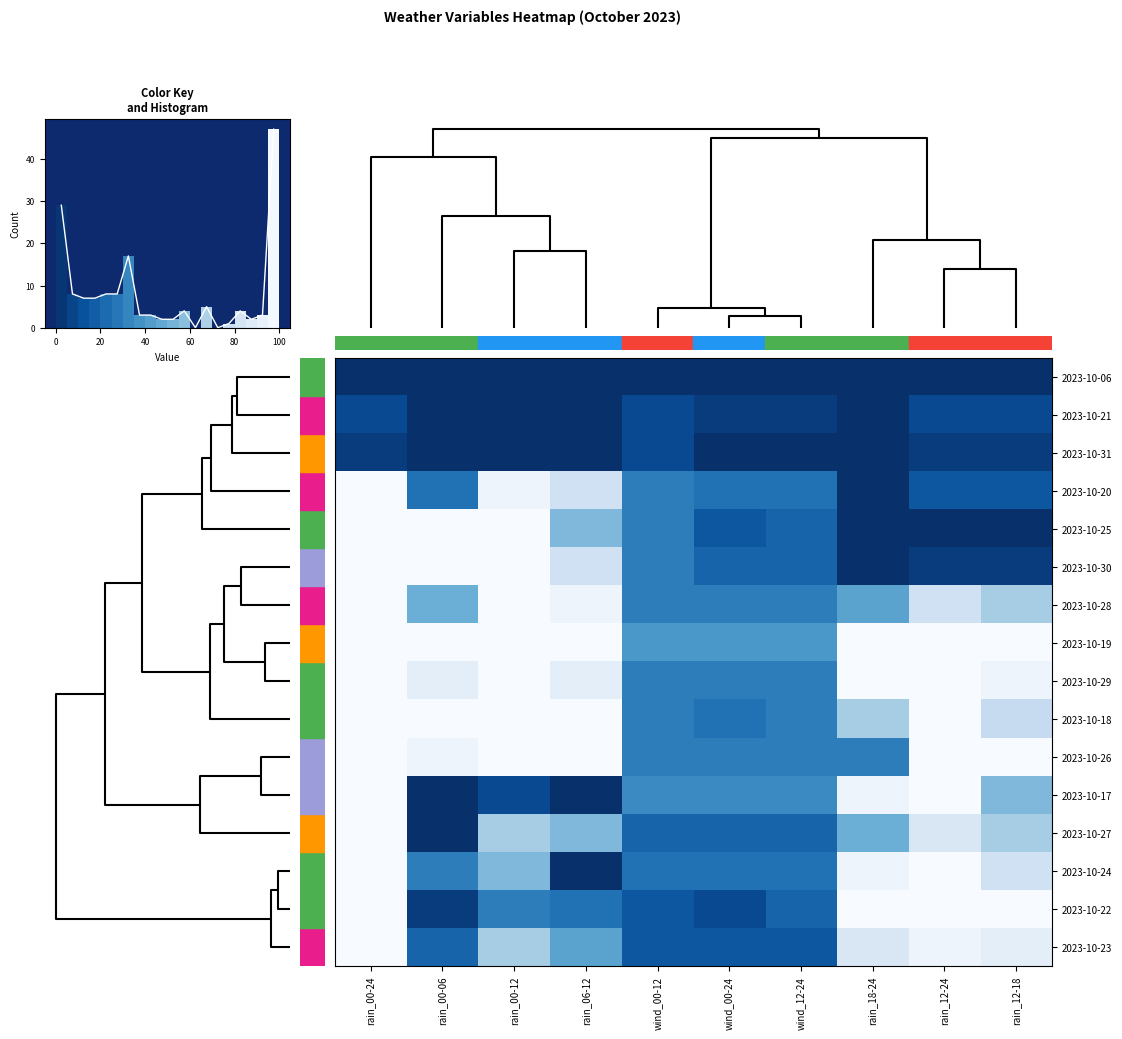

Reading right to left, what are all the values shown in this chart?

row_0: 0	0	0	0	0	0	0	0	0	0
row_1: 10	10	0	5	5	10	0	0	0	10
row_2: 5	5	0	0	0	10	0	0	0	5
row_3: 15	15	0	25	25	30	80	95	25	100
row_4: 0	0	0	20	15	30	55	100	100	100
row_5: 5	5	0	20	20	30	80	100	100	100
row_6: 65	80	45	30	30	30	95	100	50	100
row_7: 100	100	100	40	40	40	100	100	100	100
row_8: 95	100	100	30	30	30	90	100	90	100
row_9: 75	100	65	30	25	30	100	100	100	100
row_10: 100	100	30	30	30	30	100	100	95	100
row_11: 55	100	95	35	35	35	0	10	0	100
row_12: 65	85	50	20	20	20	55	65	0	100
row_13: 80	100	95	25	25	25	0	55	30	100
row_14: 100	100	100	20	10	15	25	30	5	100
row_15: 90	95	85	15	15	15	45	65	20	100